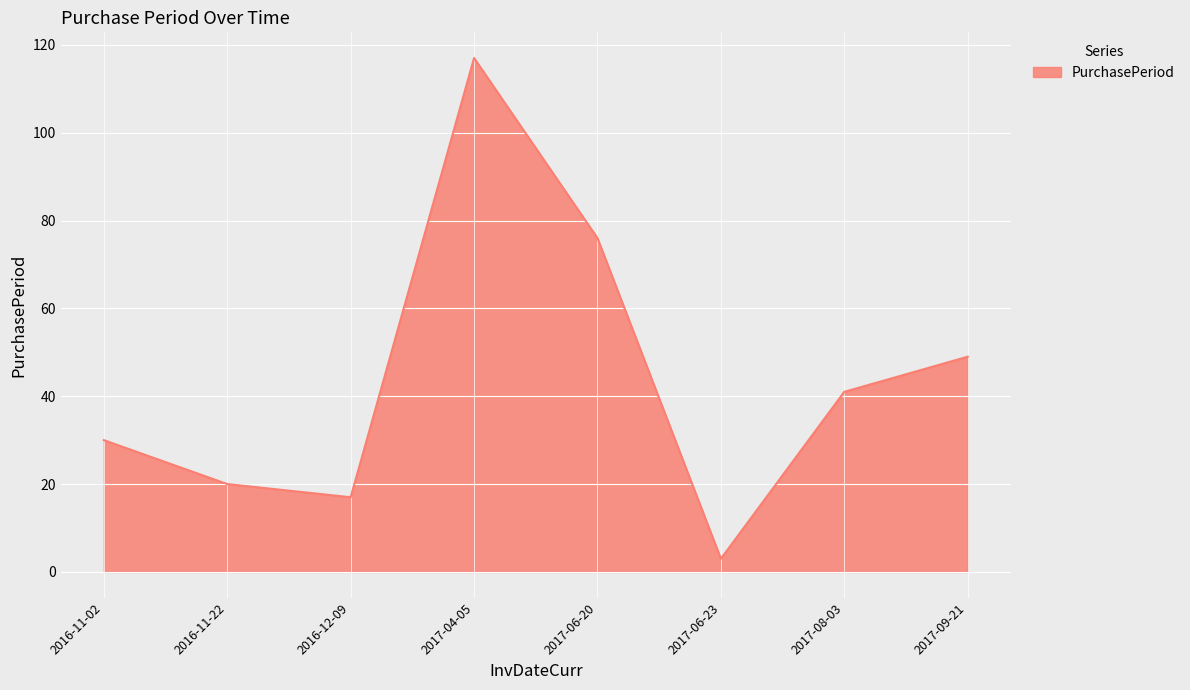

Rank the categories by value from lowest to highest.

2017-06-23, 2016-12-09, 2016-11-22, 2016-11-02, 2017-08-03, 2017-09-21, 2017-06-20, 2017-04-05